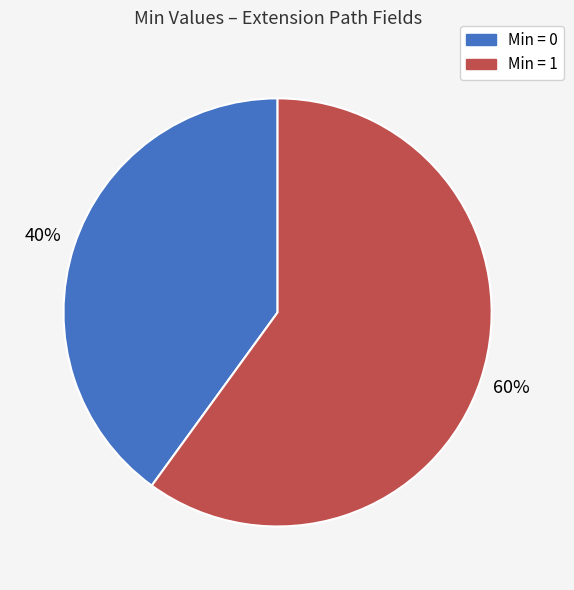

Is the sum of Min = 1 and Min = 0 greater than half?

Yes